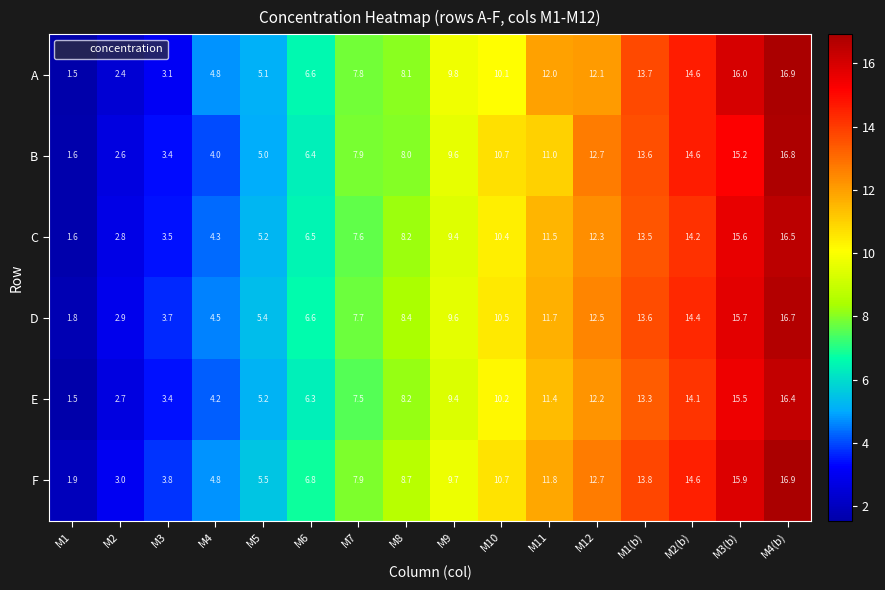

Between M2 and M5, which series saw the biggest shift?

A